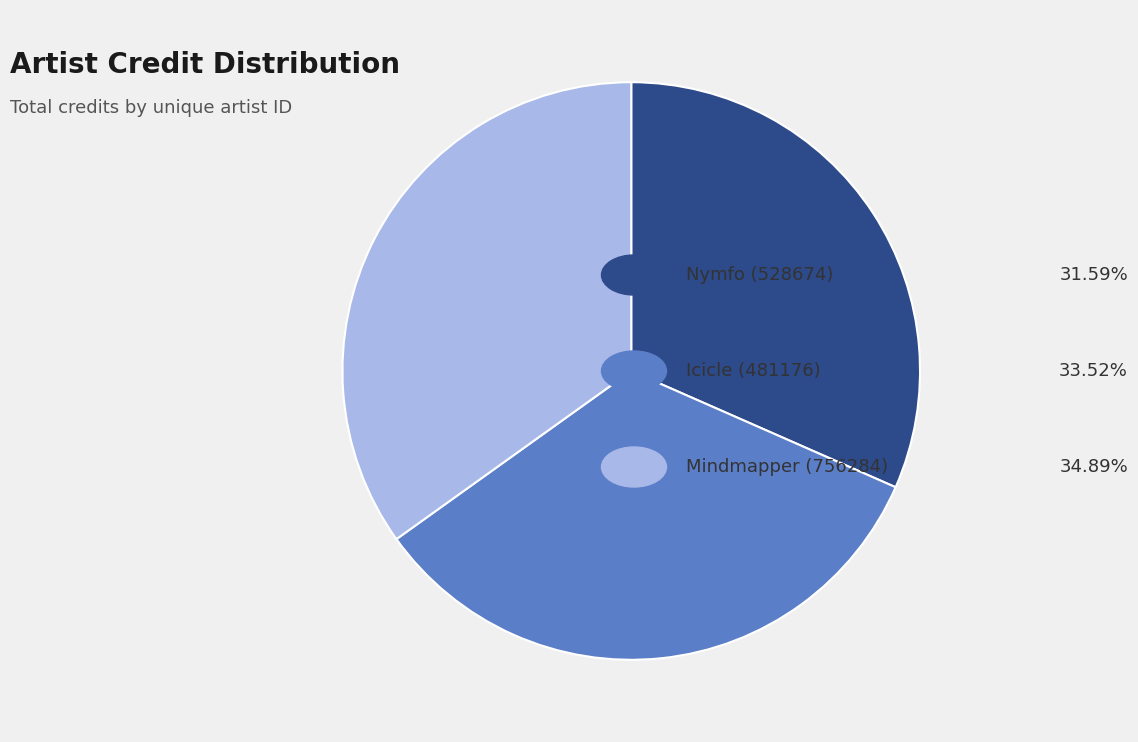

How many segments does this pie chart have?

3